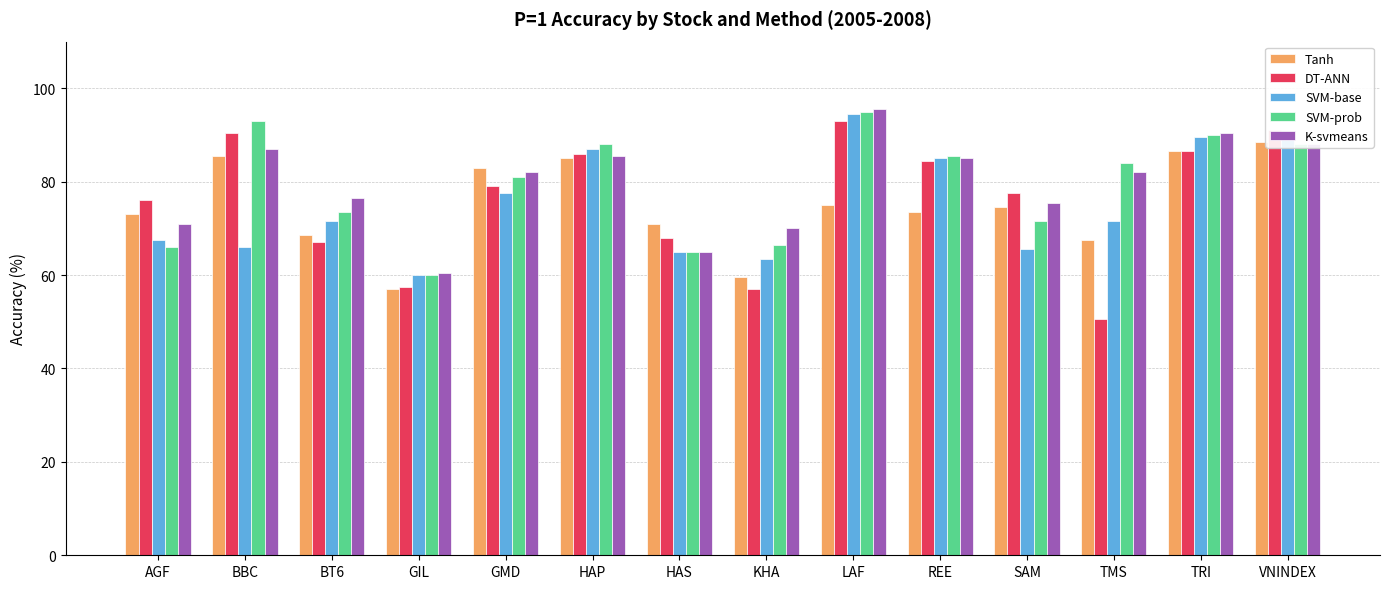

What is the difference between the maximum and minimum values in the K-svmeans series?

35.0